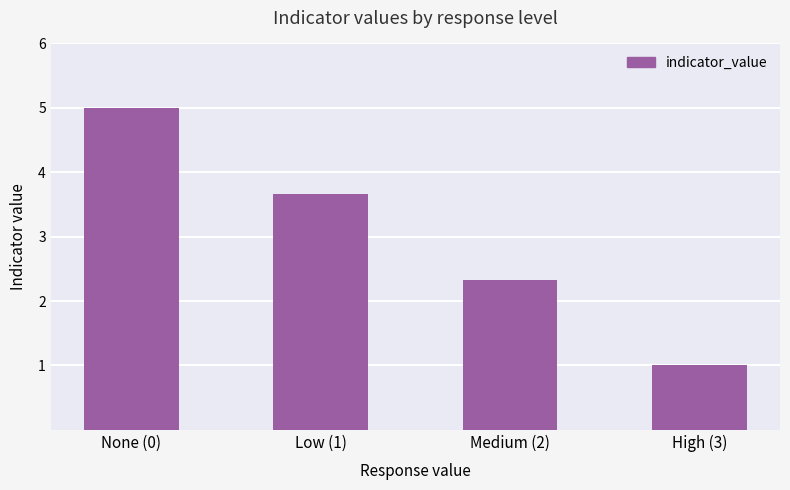

What is the value of the 1st bar from the left?

5.0